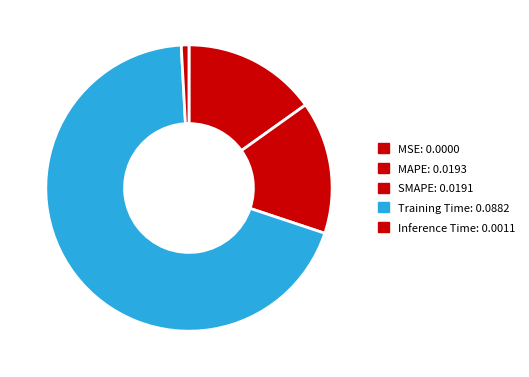

True or false: SMAPE accounts for 15% of the total.

True